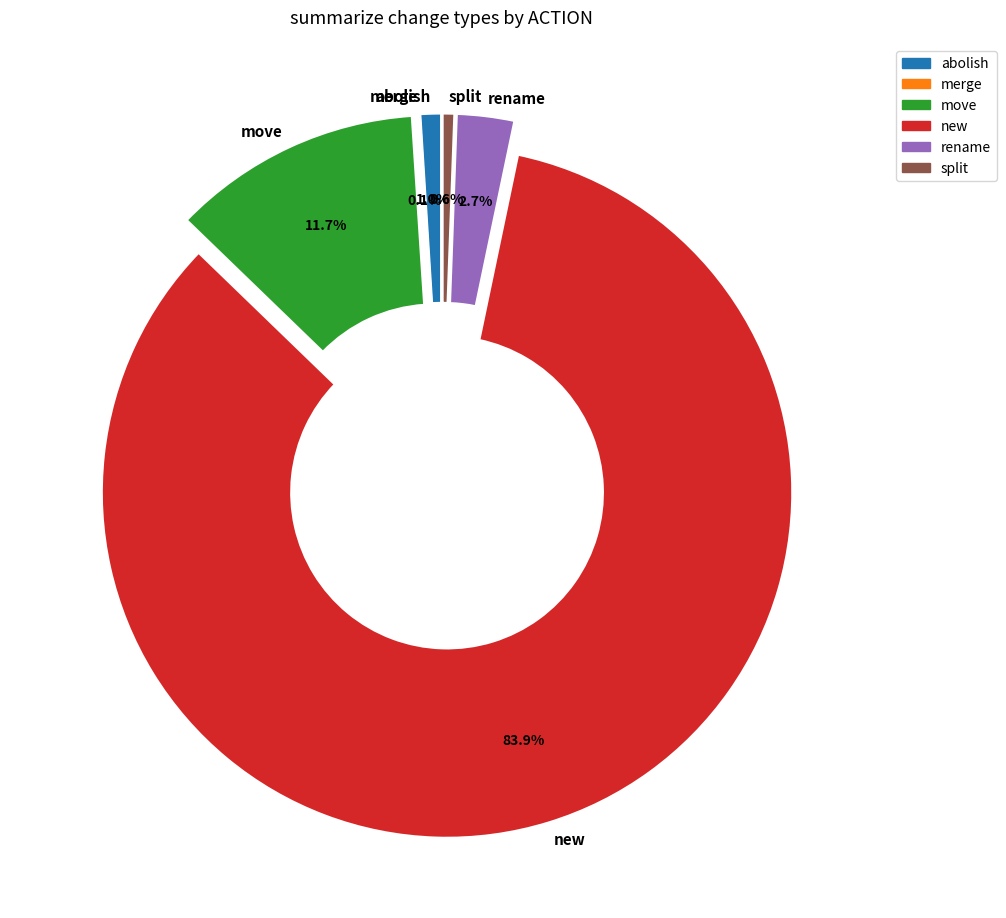

Between rename and new, which is larger?

new